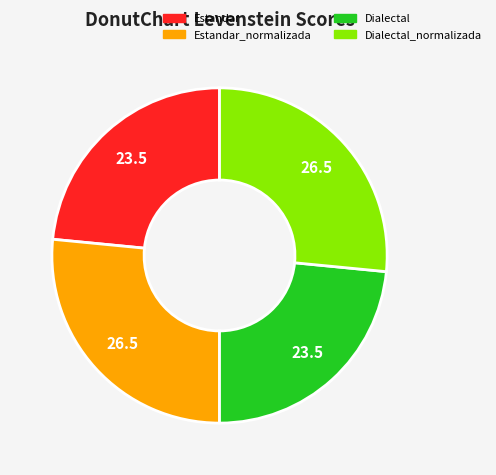

Combined, do Dialectal and Estandar account for over 50%?

No